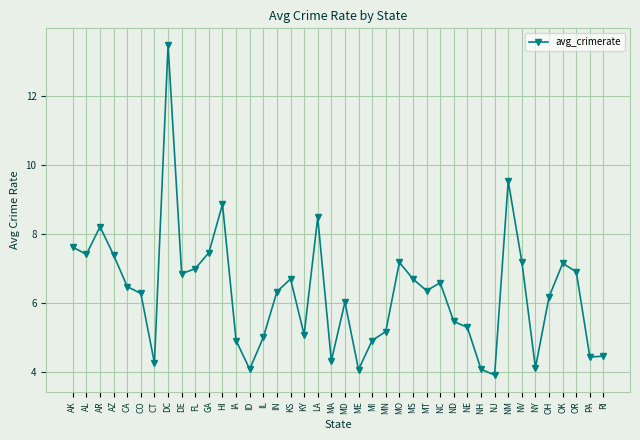

What is the sum of the values at DE and AR?

15.1